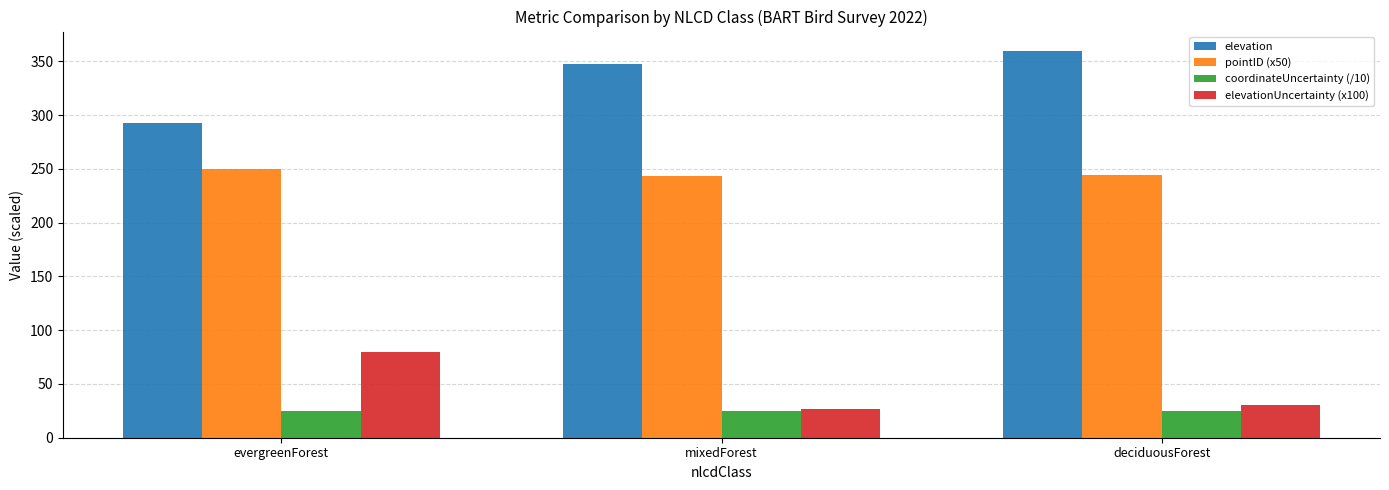

What are all the series names shown in the legend?

elevation, pointID (x50), coordinateUncertainty (/10), elevationUncertainty (x100)